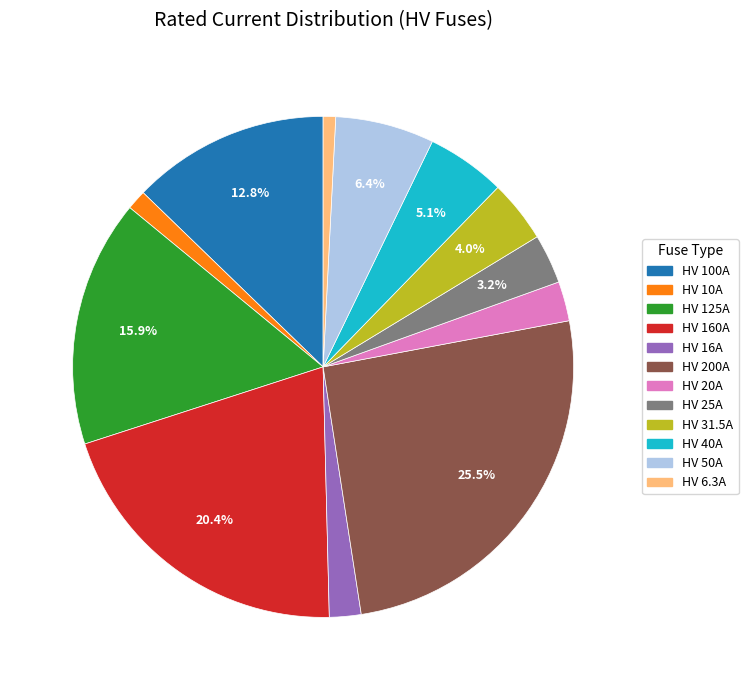

Which slice is the largest?

HV 200A